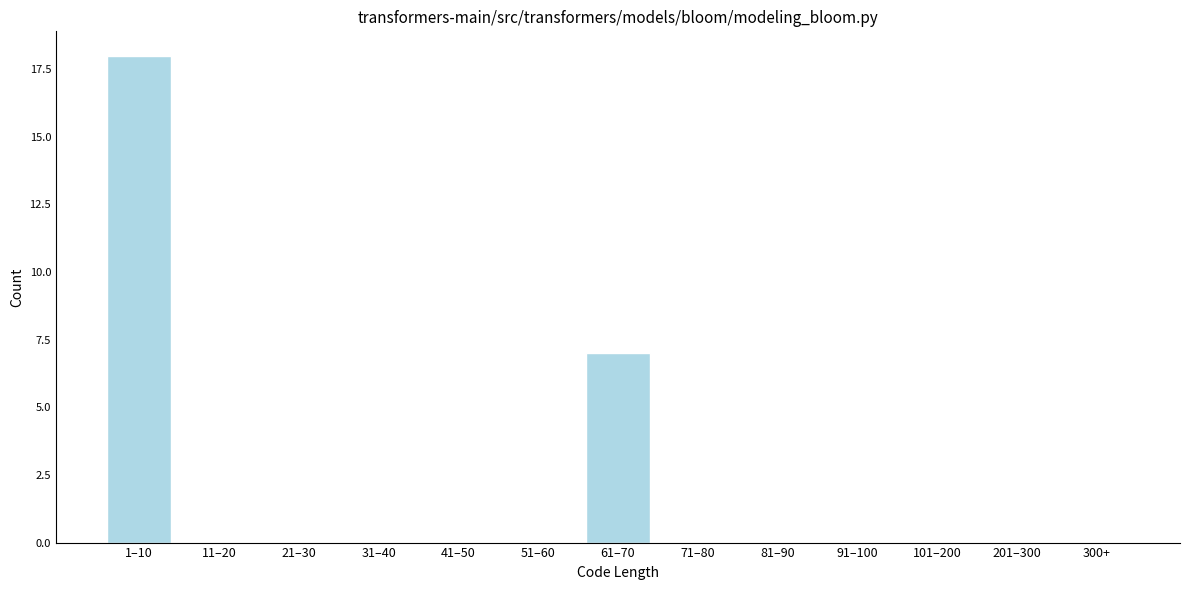

Reading left to right, extract all data points from this chart.

1–10=18	11–20=0	21–30=0	31–40=0	41–50=0	51–60=0	61–70=7	71–80=0	81–90=0	91–100=0	101–200=0	201–300=0	300+=0